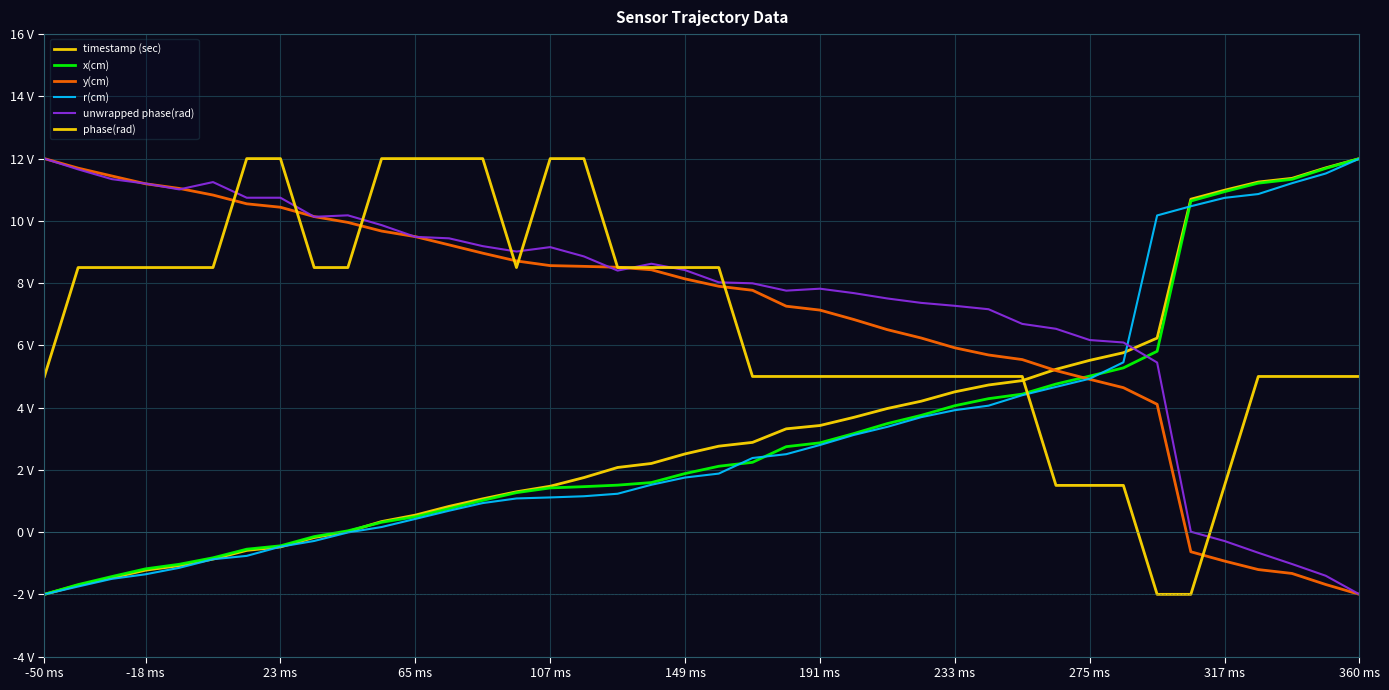

Does the chart have visible grid lines?

Yes